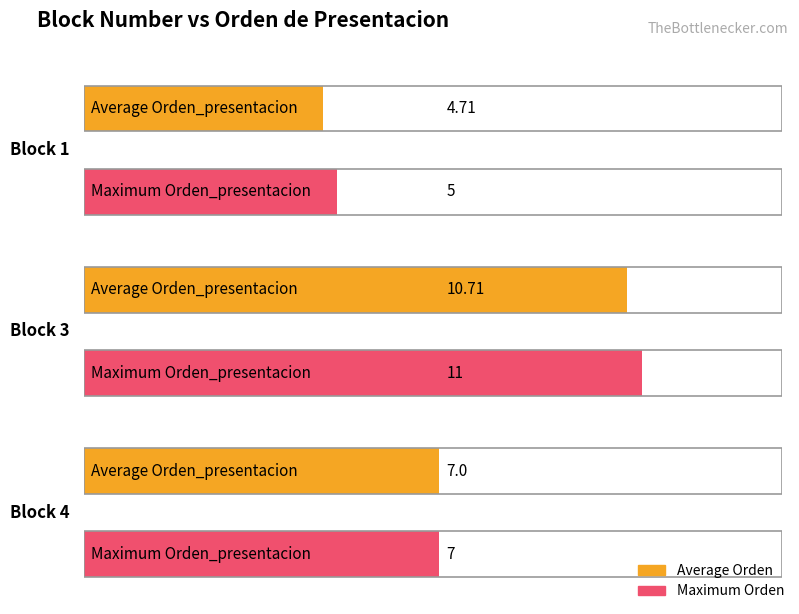

List the series in order of their overall mean, lowest first.

Average utilization, Maximum utilization